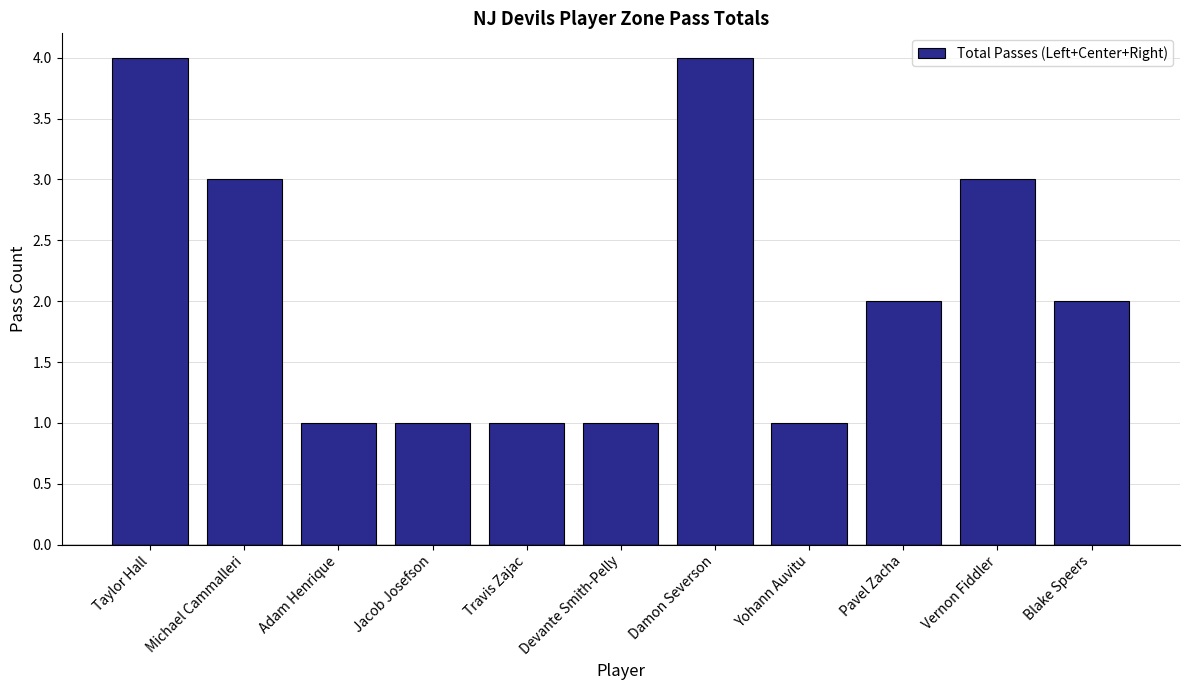

The value at Jacob Josefson is 1. True or false?

True